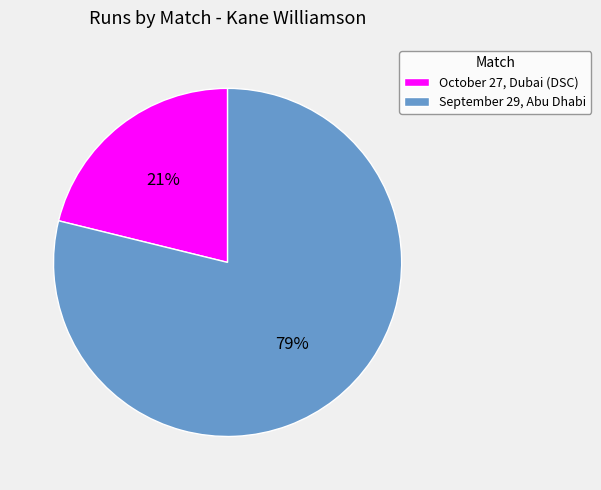

To the nearest percent, what portion does September 29, Abu Dhabi represent?

79%